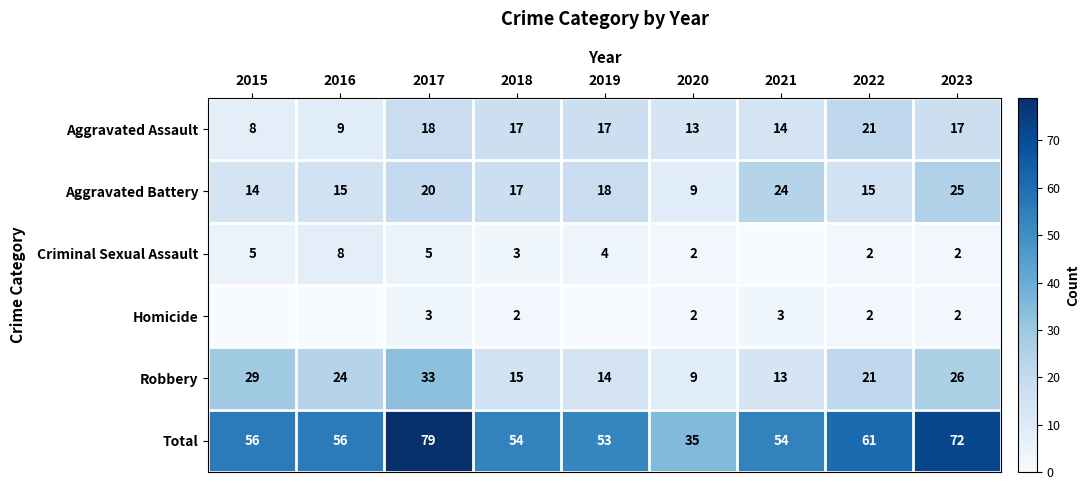

What is the maximum value shown in the chart?

79